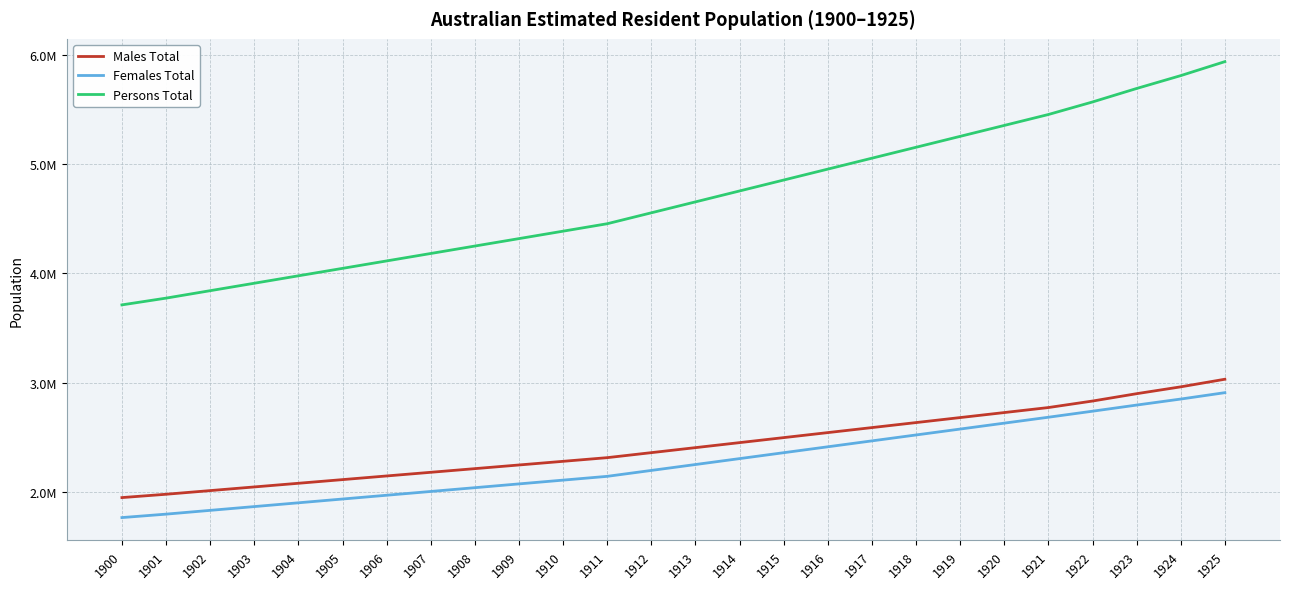

The value of Persons Total at 1921 is 7873291.3. True or false?

False